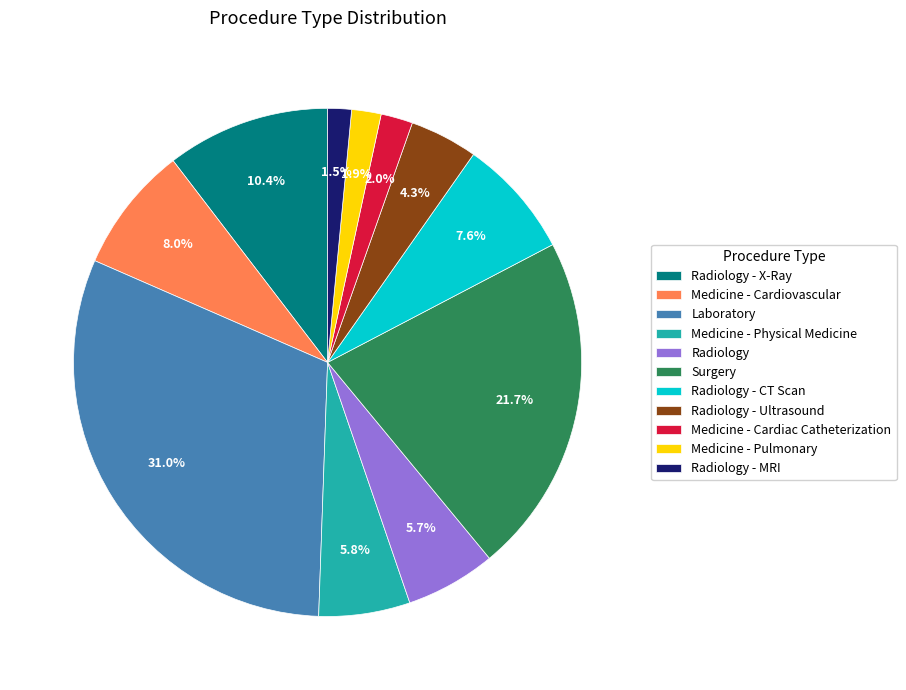

Which slice is the largest?

Laboratory